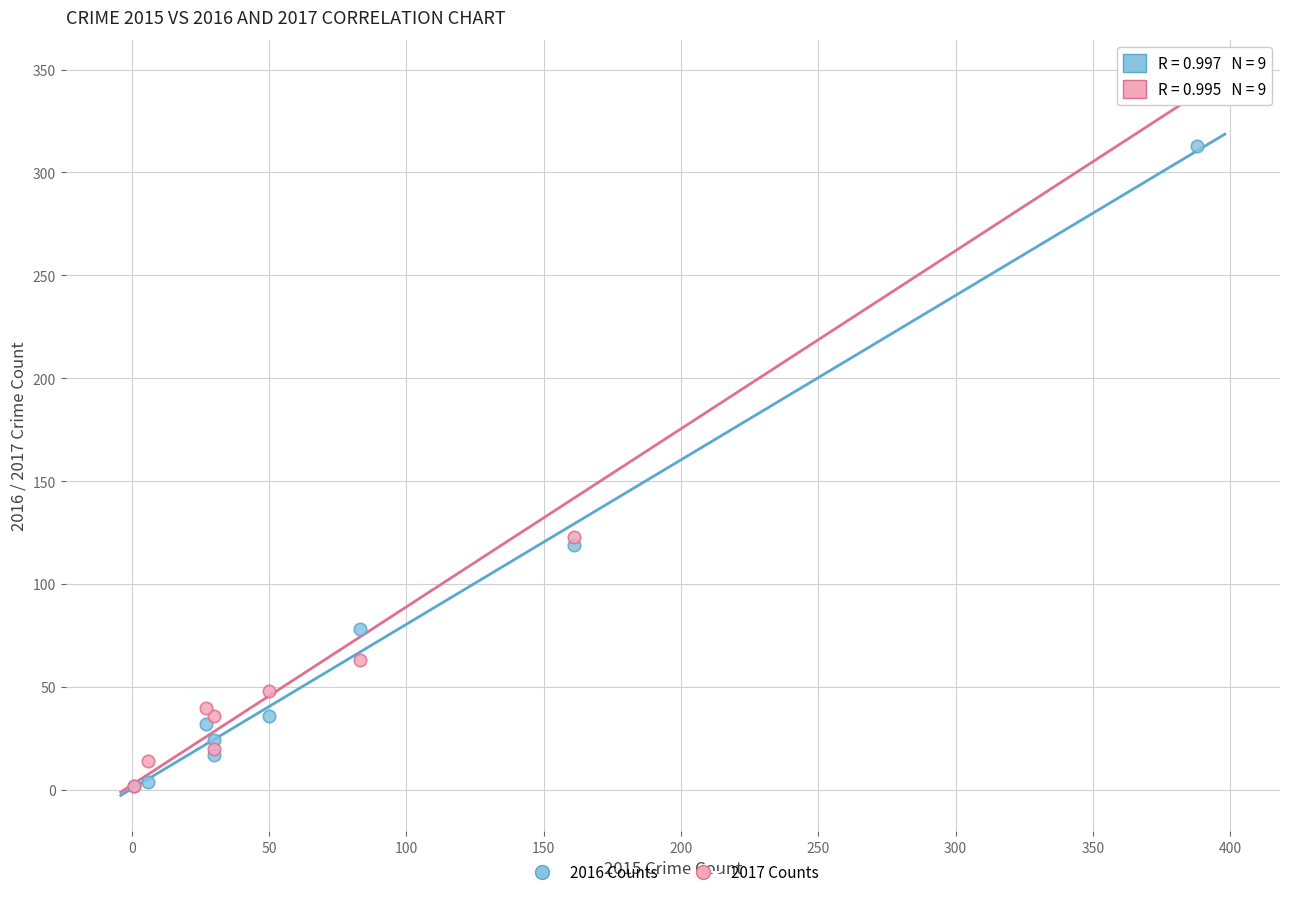

Across all series, what Y value is closest to 174?

123